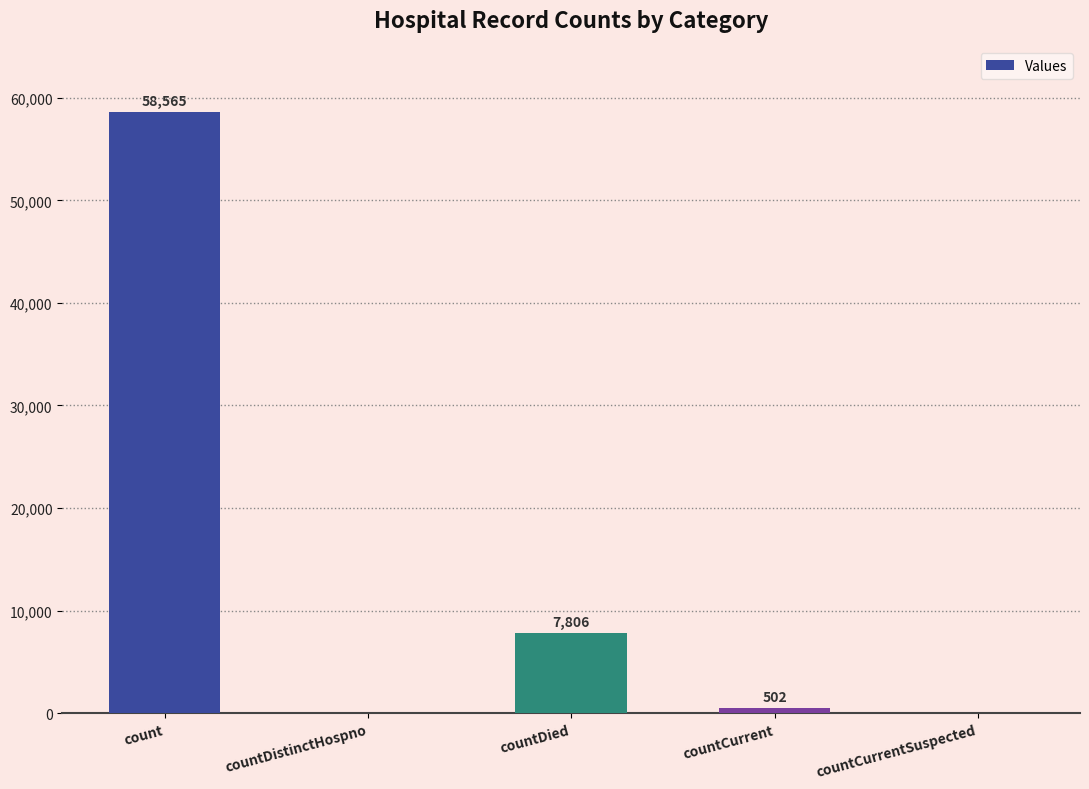

The chart shows a value of 0 at countDistinctHospno. True or false?

True